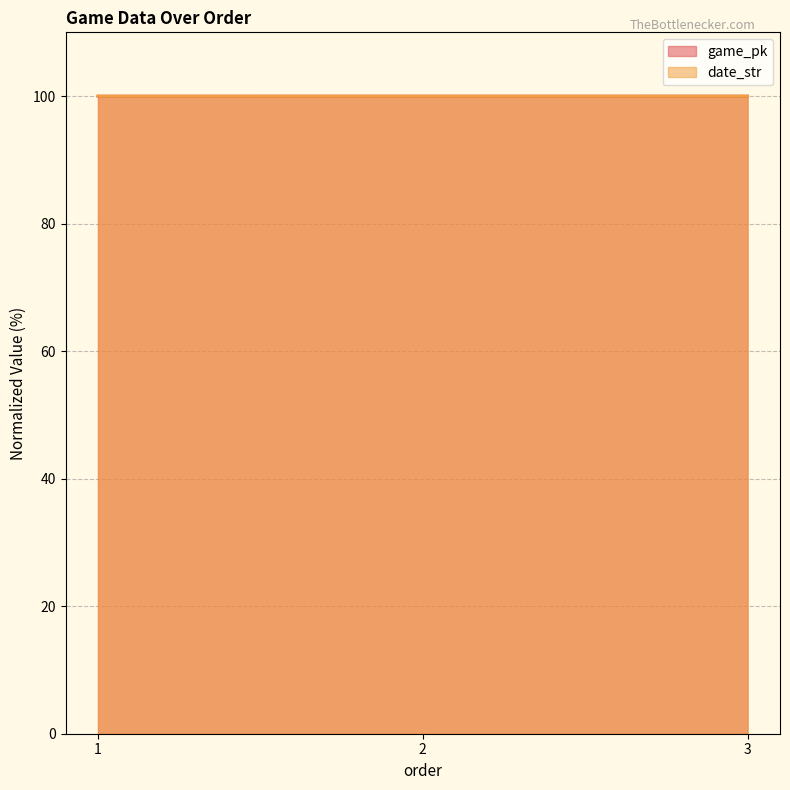

Reading left to right, extract all data points from this chart.

game_pk: 1=100.0	2=100.0	3=100.0
date_str: 1=100.0	2=100.0	3=100.0